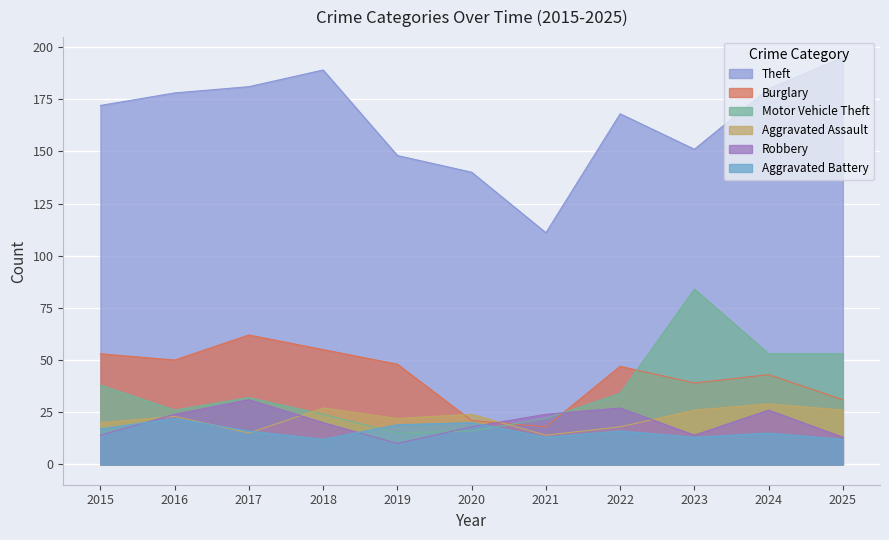

Which has a higher value, 2018 or 2023?

2018